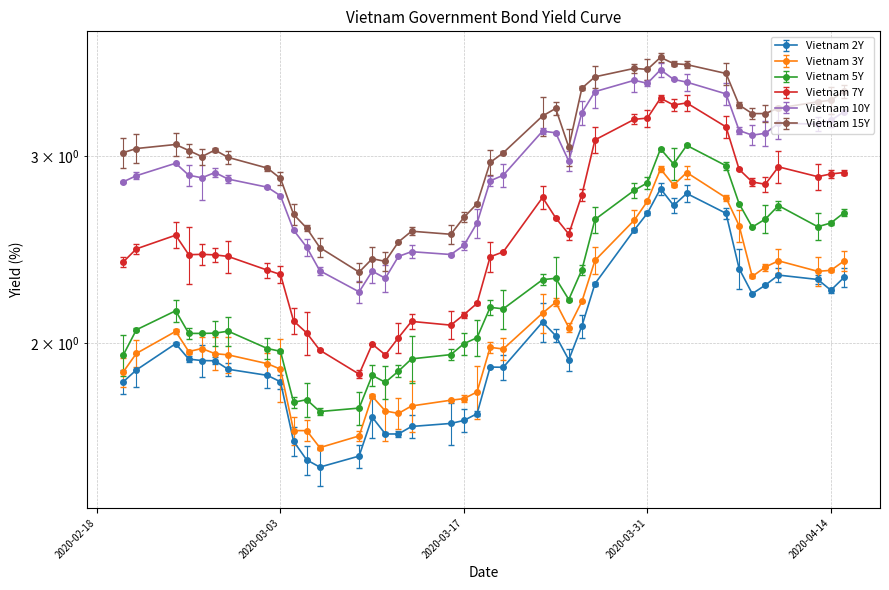

True or false: Vietnam 10Y and Vietnam 3Y cross at least once.

False